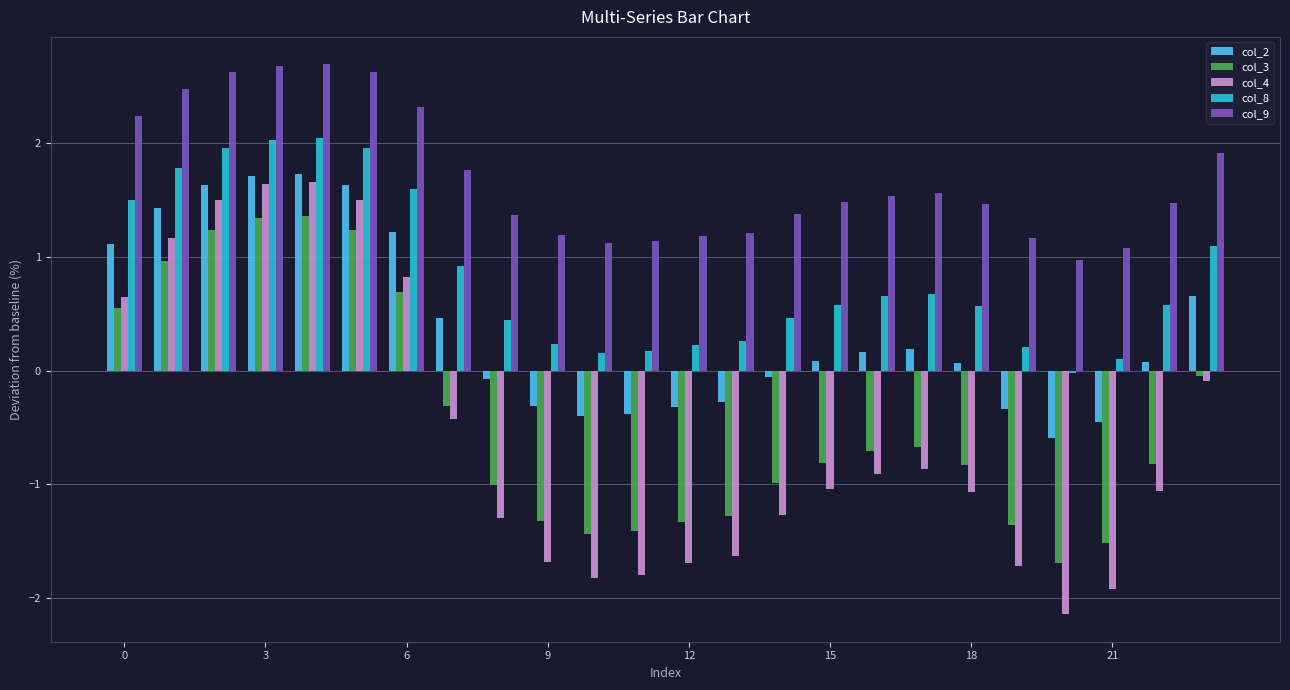

Which series has the widest spread of values?

col_4